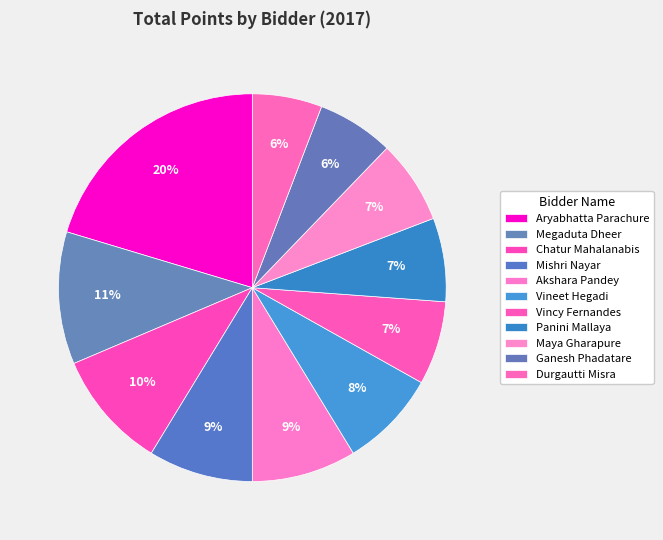

How much of the chart is everything except Durgautti Misra?

94.2%